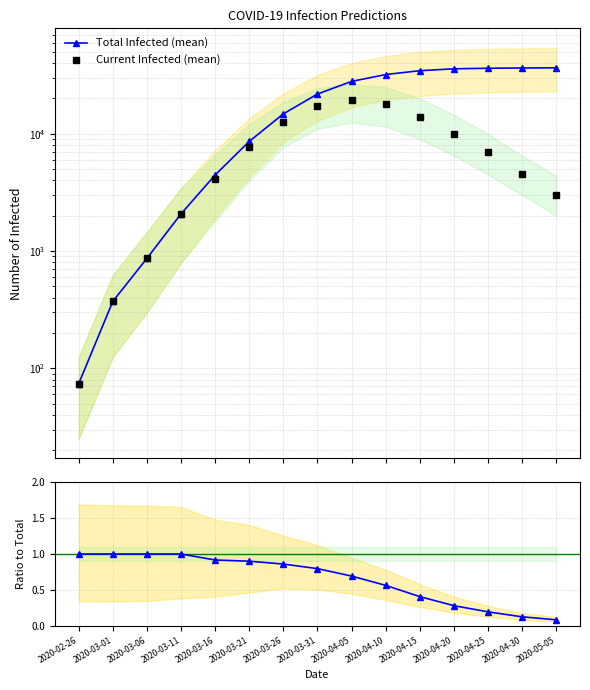

What is the minimum value for Ratio Current/Total?

0.1